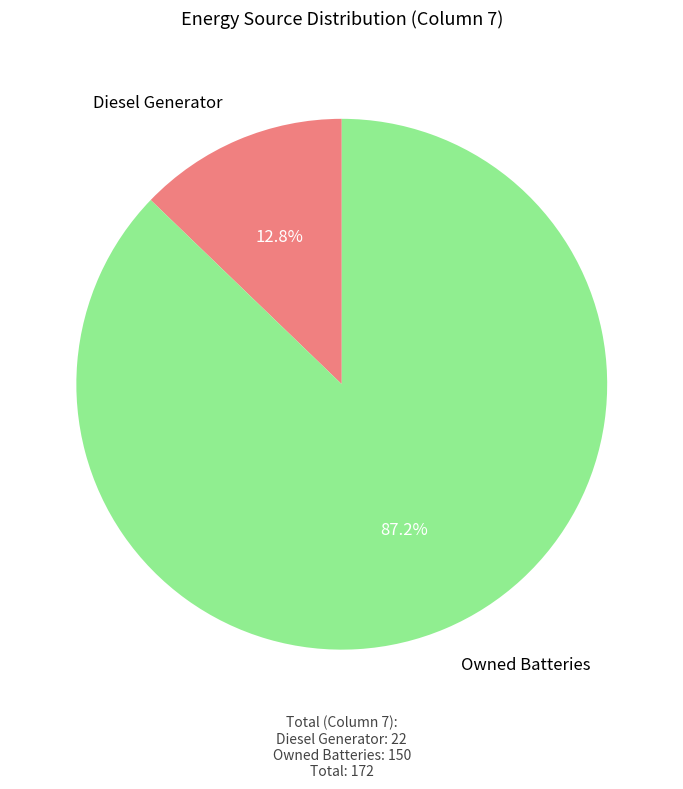

Does any single category account for the majority?

Yes